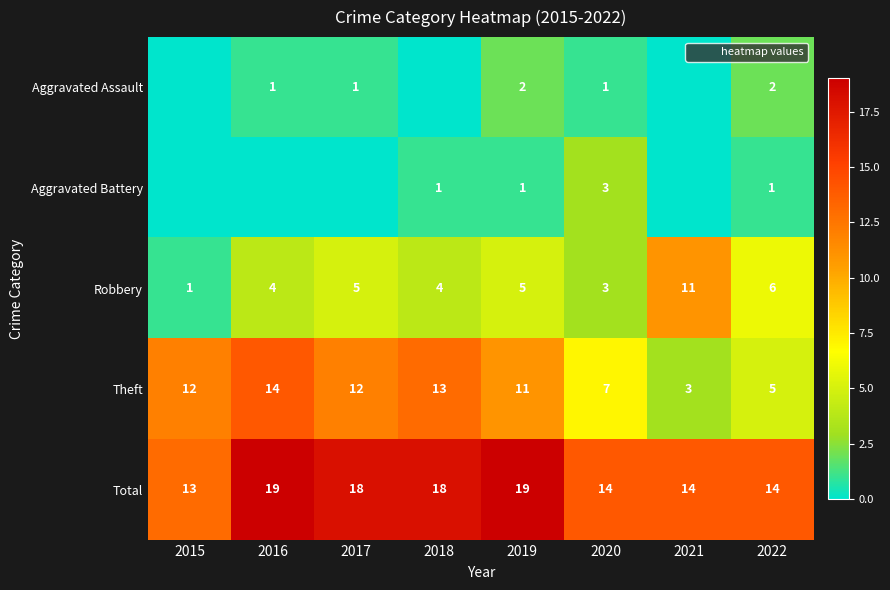

Count the Robbery values in the range 4 to 6.

5